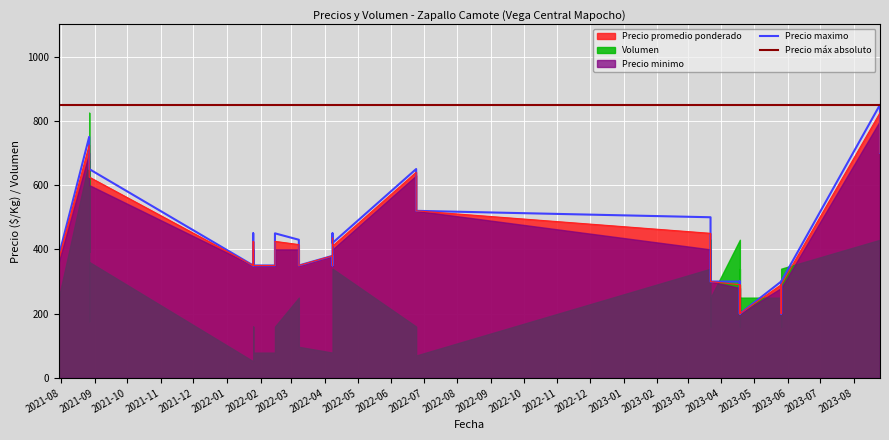

How many data points in Precio promedio ponderado are above 380?

19